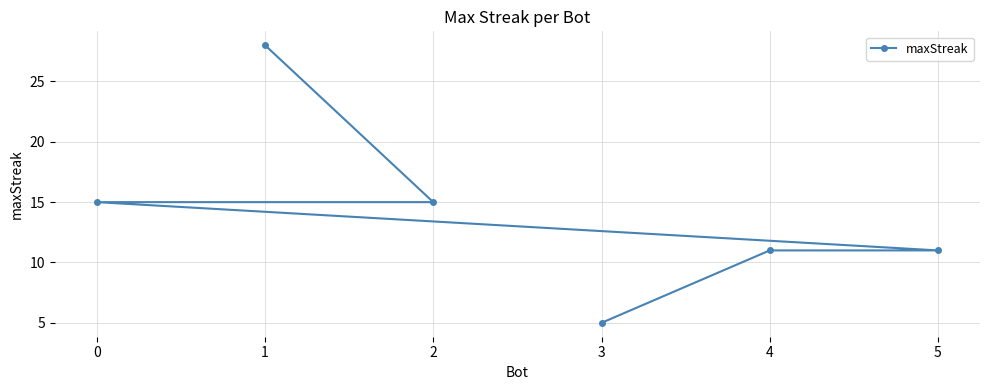

What is the value of the 4th point from the left?

5